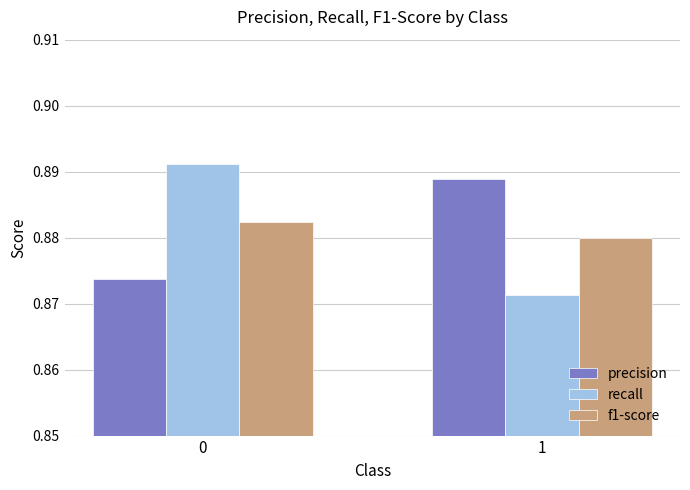

Rank the categories by recall value from lowest to highest.

1, 0